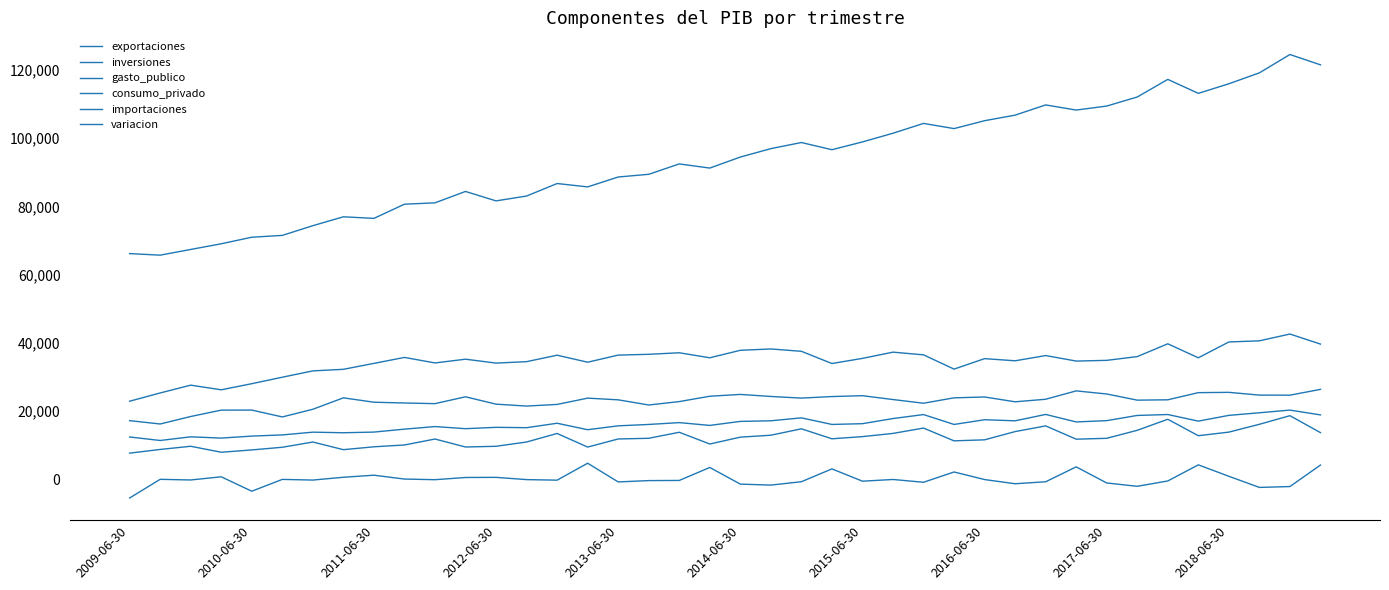

Which series has the largest range (max minus min)?

gasto_publico